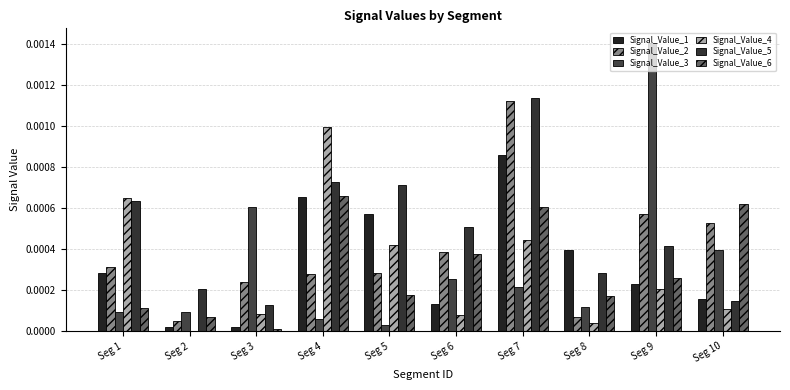

Rank the categories by Signal_Value_6 value from highest to lowest.

Seg 4, Seg 10, Seg 7, Seg 6, Seg 9, Seg 5, Seg 8, Seg 1, Seg 2, Seg 3